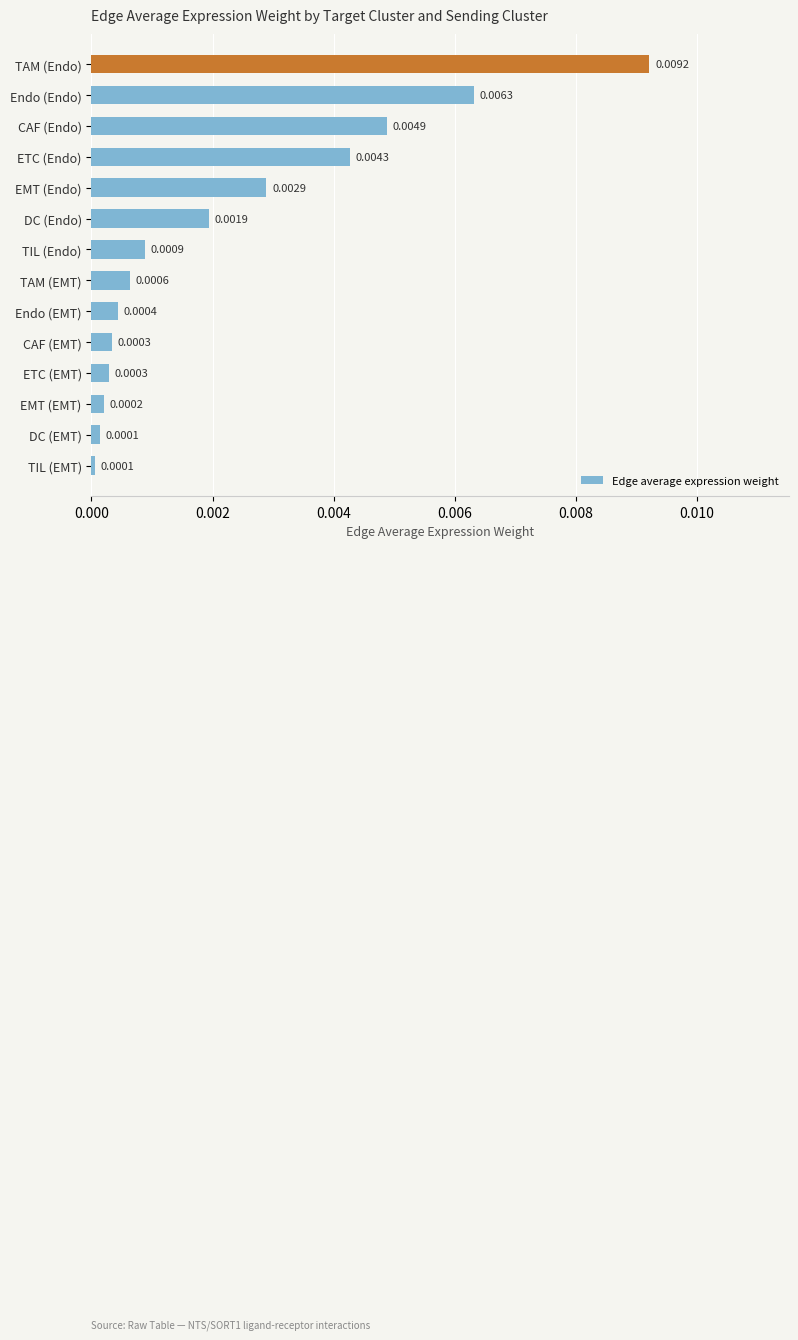

Which has a higher value, TIL (EMT) or CAF (EMT)?

CAF (EMT)